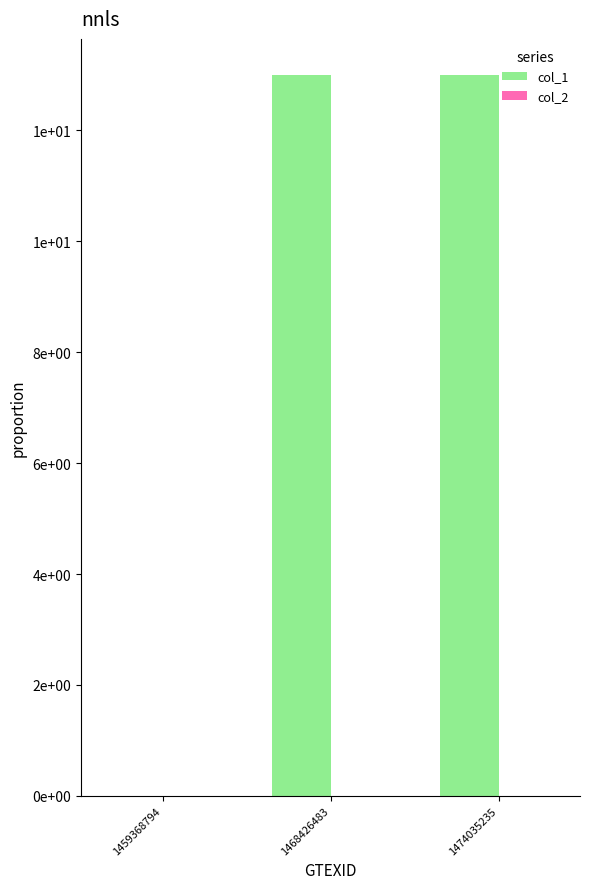

Are the bars horizontal?

No